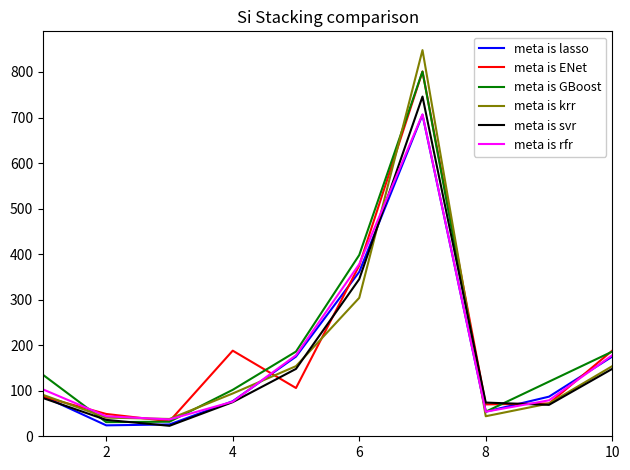

What is the average value of the meta is svr series?

175